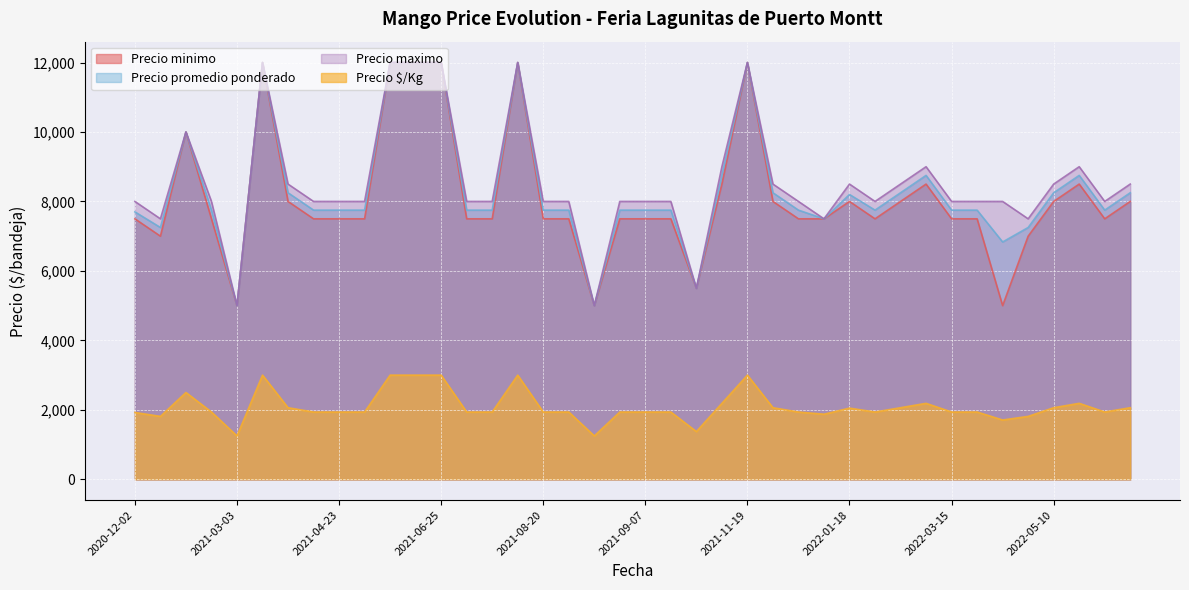

Between 2020-12-02 and 2021-07-23, which series saw the biggest shift?

Precio promedio ponderado